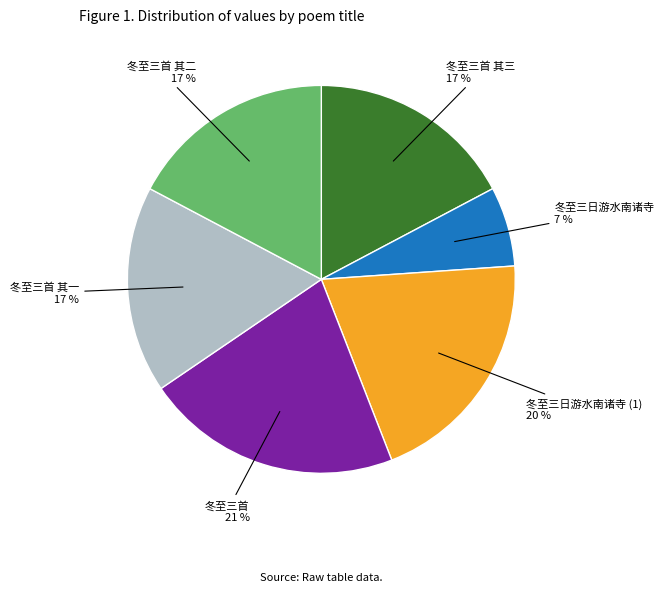

The 冬至三首 slice represents 33% of the pie. True or false?

False